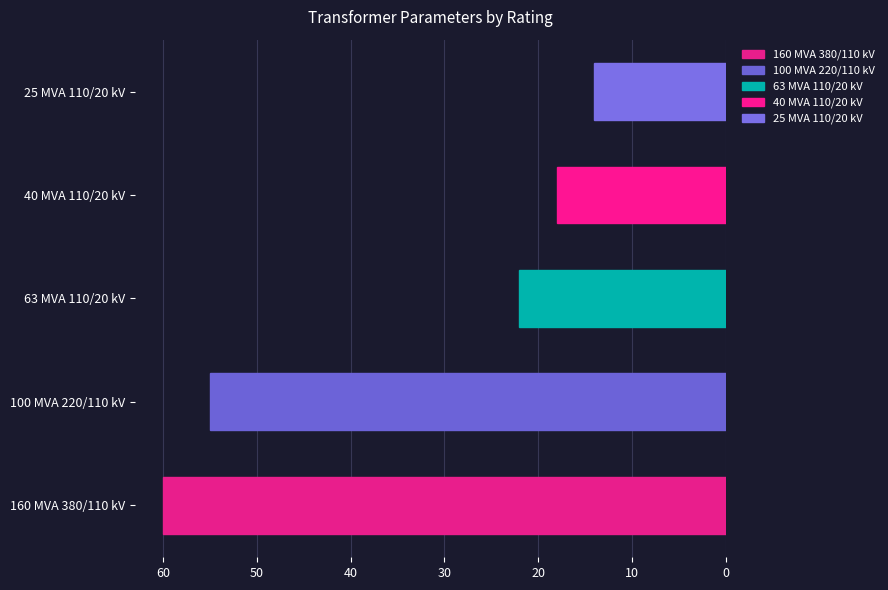

Reading bottom to top, list all the values displayed in this chart.

60	55	22	18	14